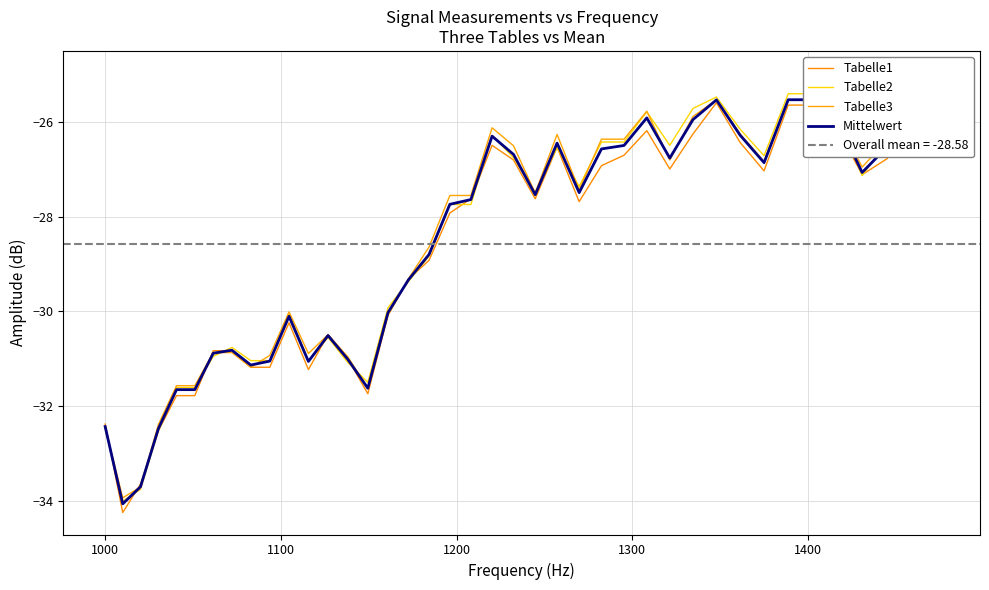

Which series has the largest total across all categories?

Tabelle3